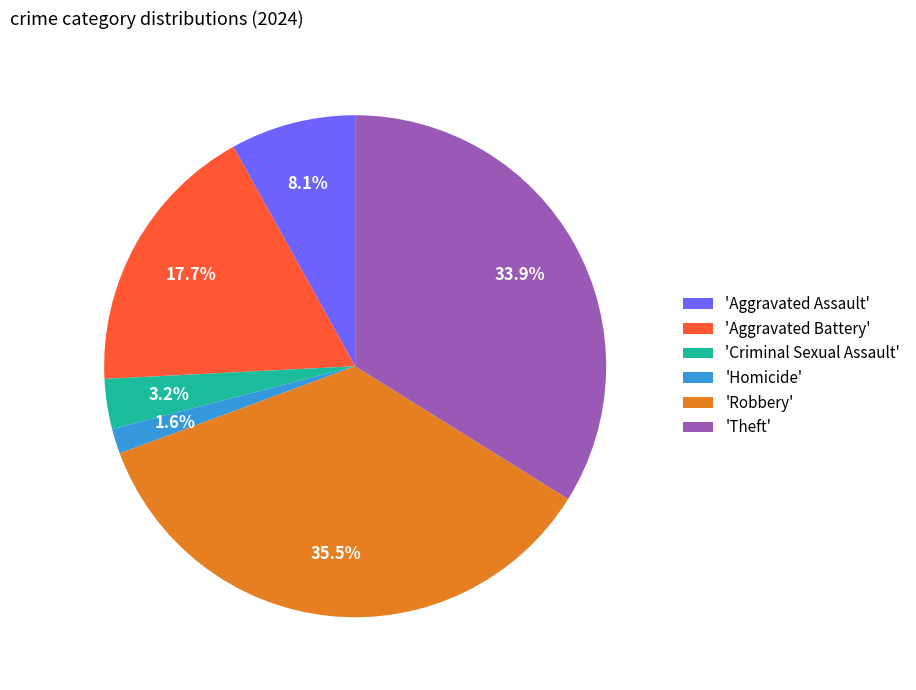

Approximately how many times larger is the value at 'Robbery' compared to 'Aggravated Assault'?

4.4